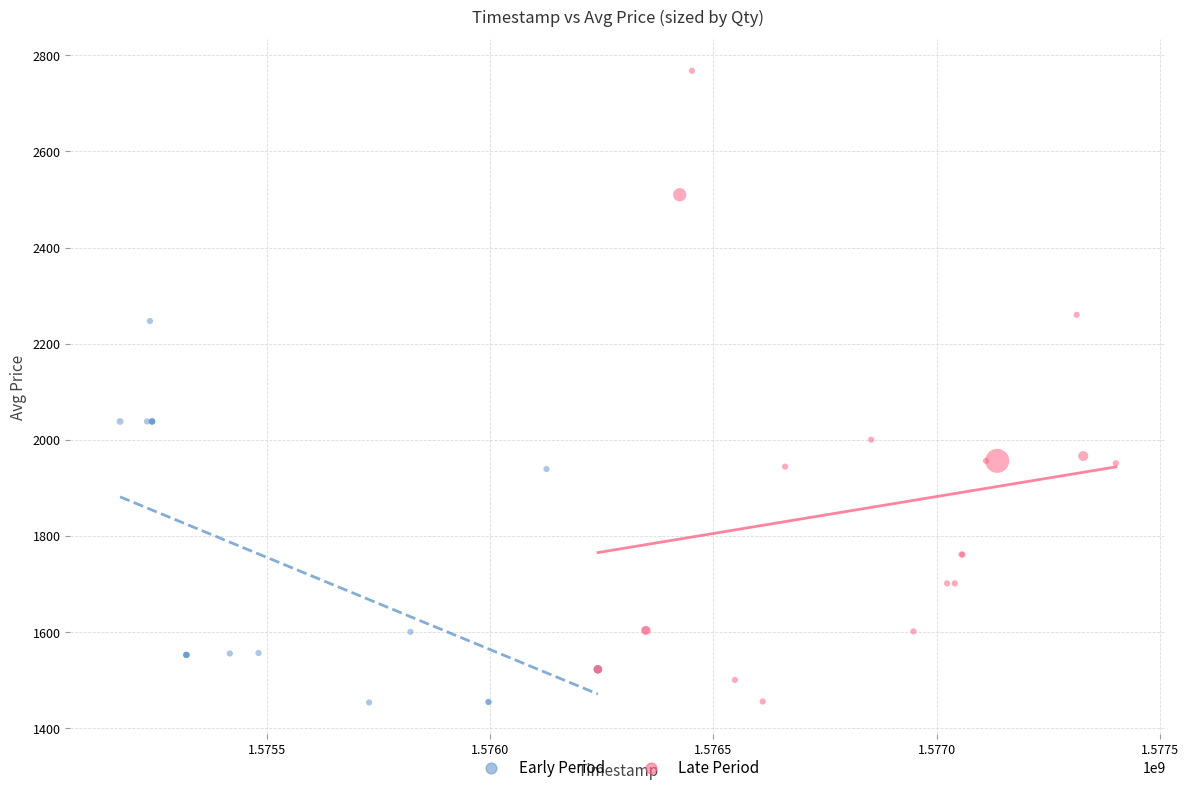

Which series contains the highest Y value?

Late Period